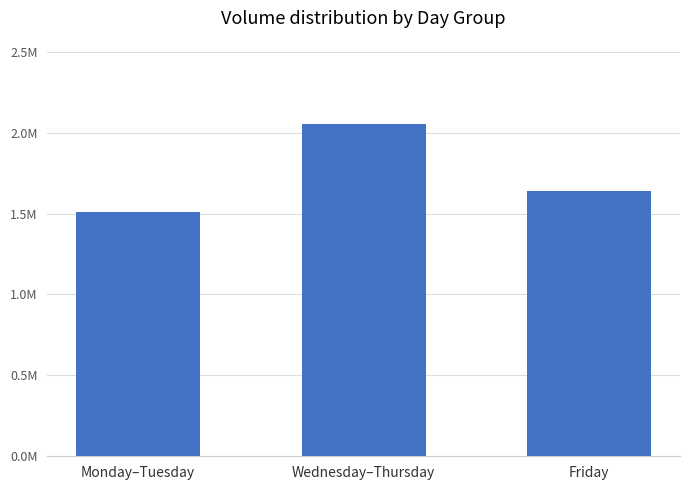

List the labels in order of value, largest first.

Wednesday–Thursday, Friday, Monday–Tuesday